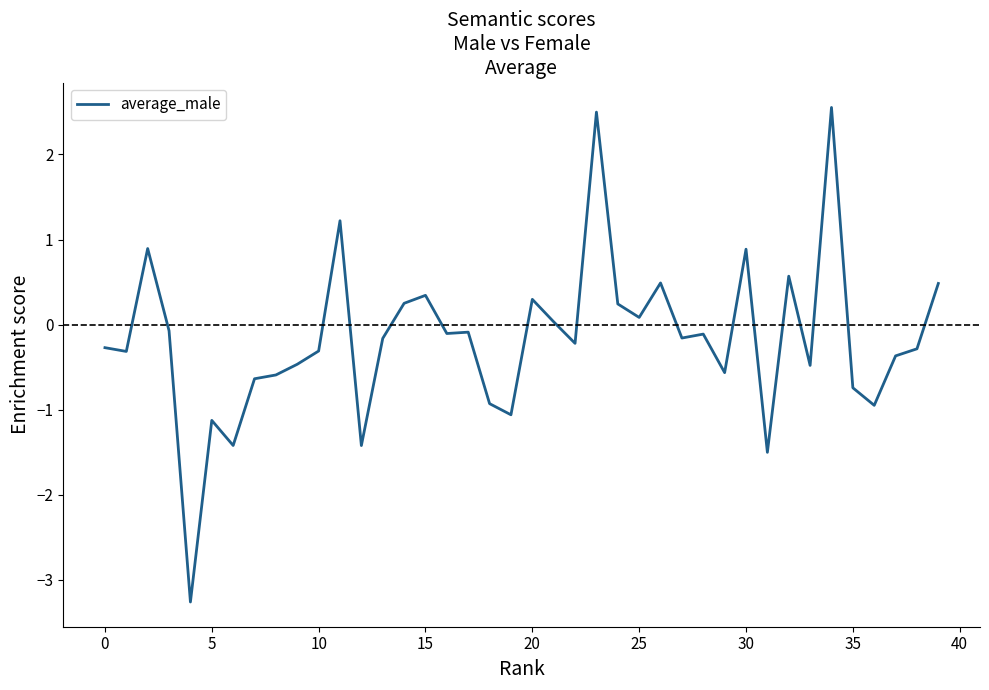

What is the difference between the maximum and minimum values?

5.8